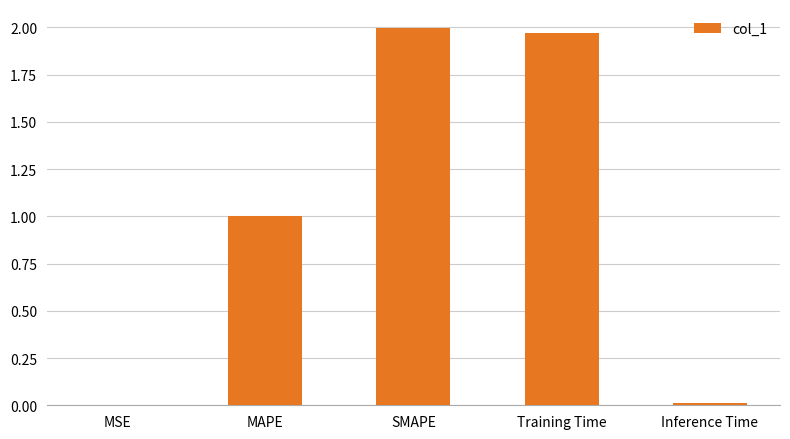

Is it true that the value at MSE is 0.0?

True